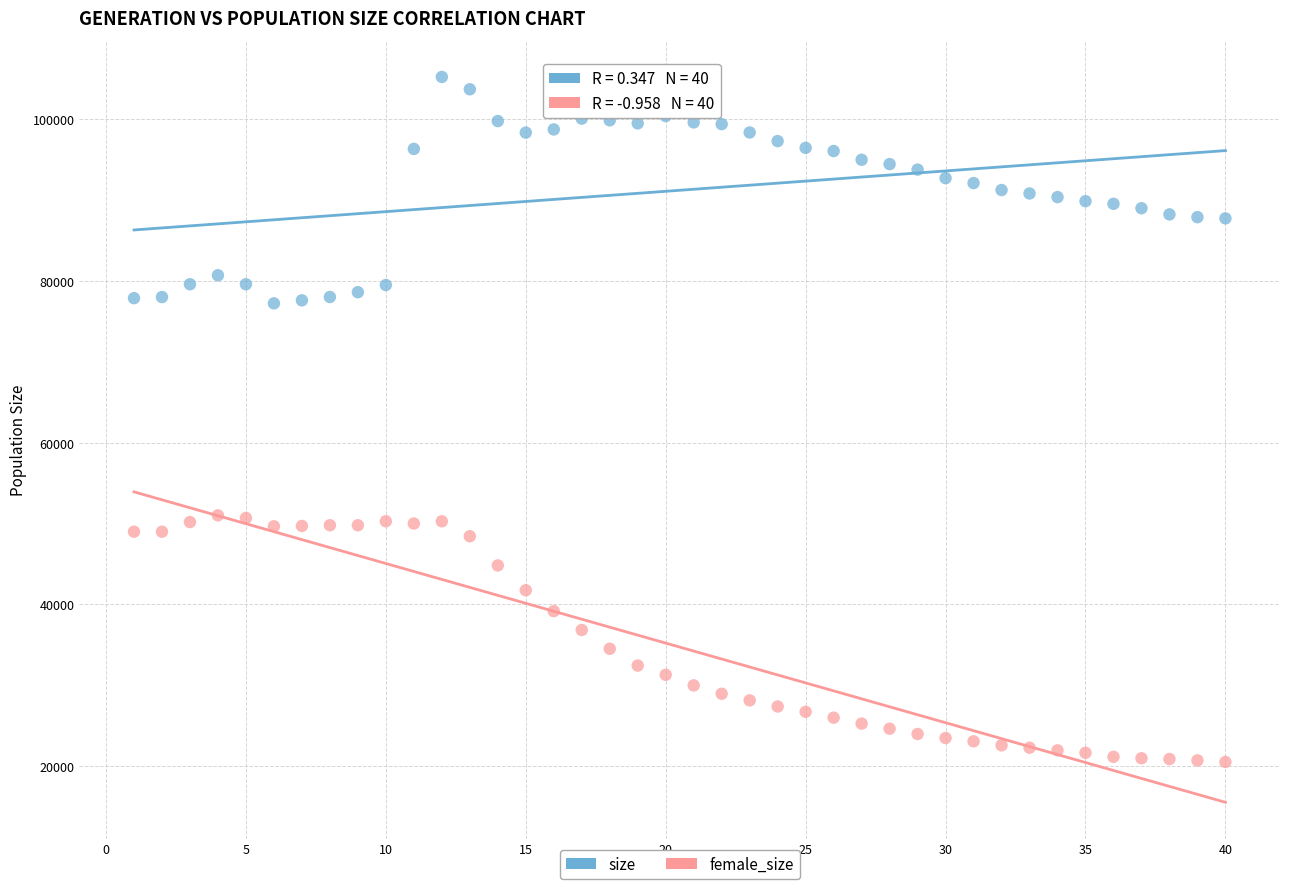

Which series has the largest Y range (max minus min)?

female_size